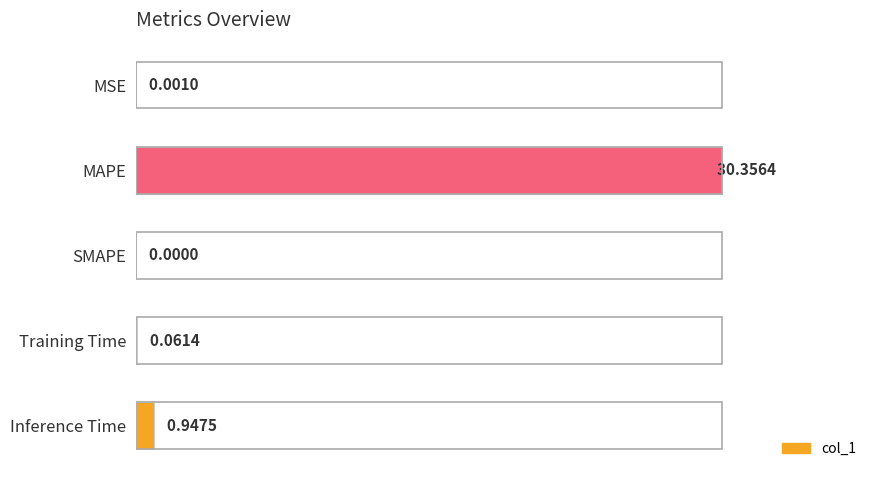

What is the sum of all values?

1.0